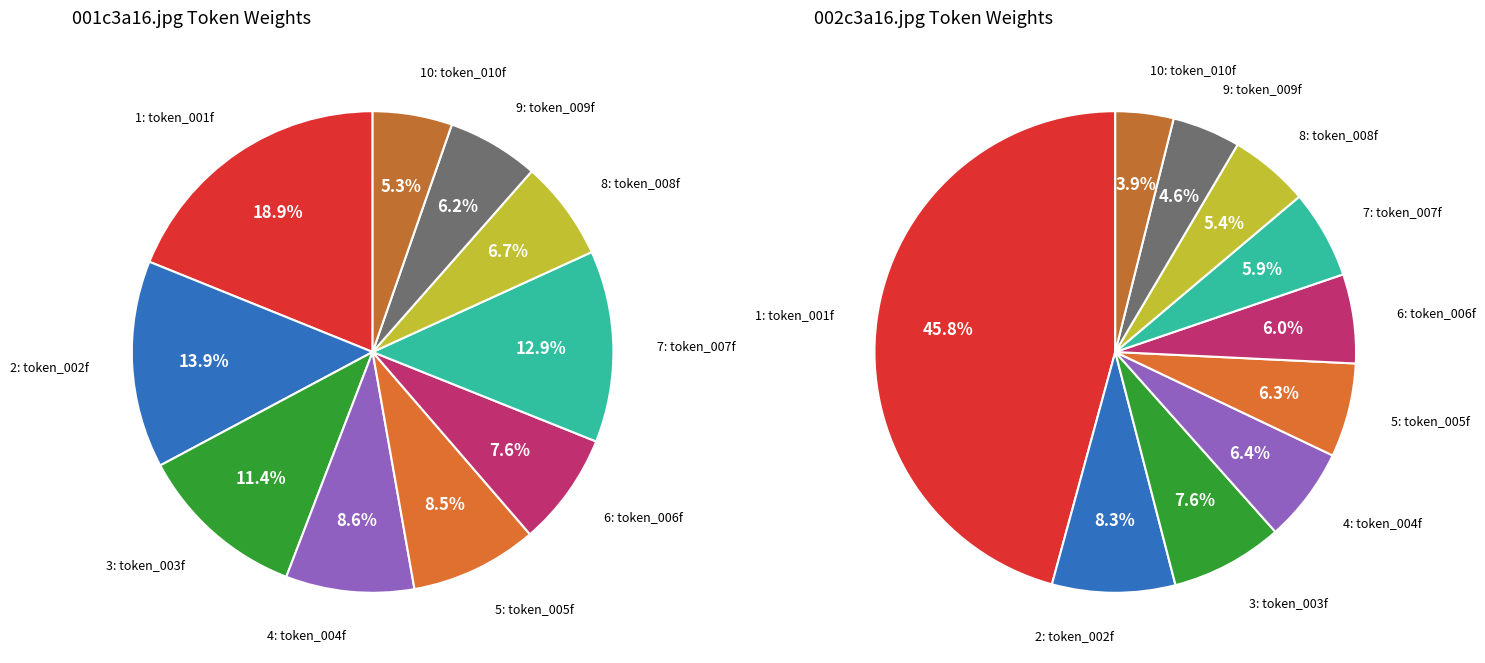

True or false: 9: token_009f accounts for 6% of the total.

True